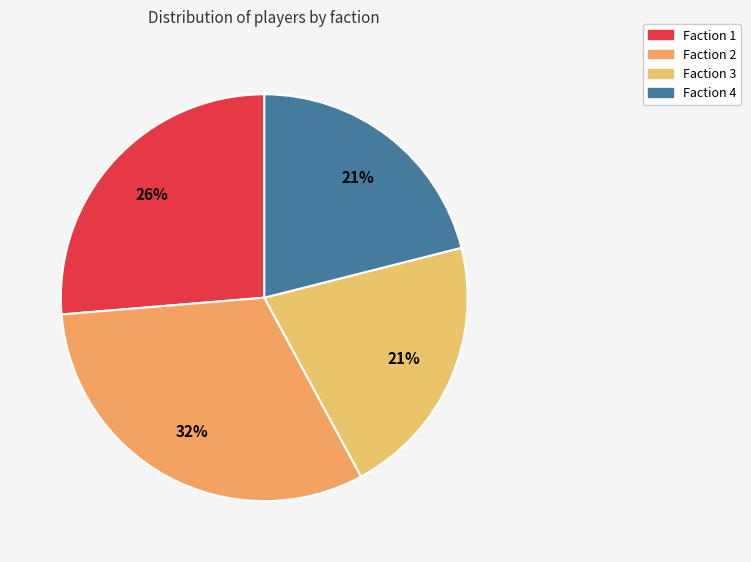

Count the number of slices in the pie.

4